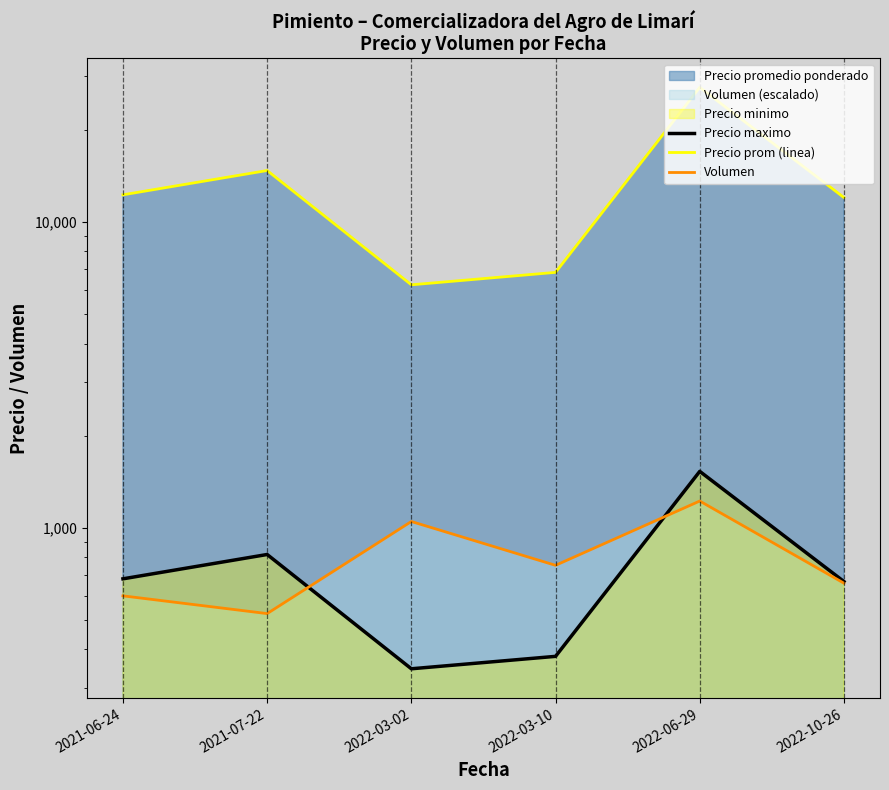

What is the difference between the second highest and second lowest values in the Precio maximo series?

437.7